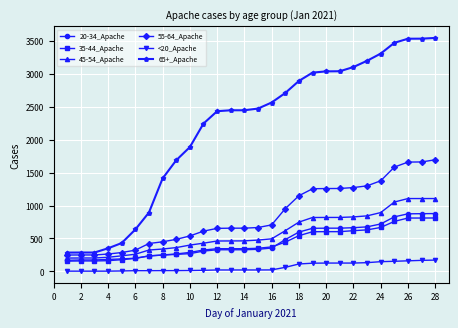

How many series are shown in this chart?

6